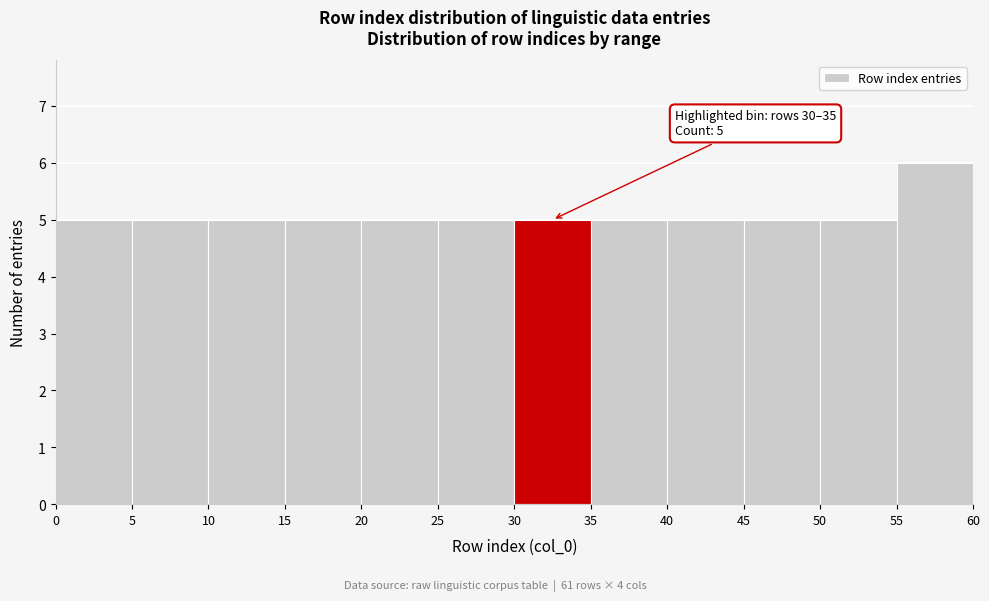

Over which range of the x-axis is the bar tallest?

55 to 60